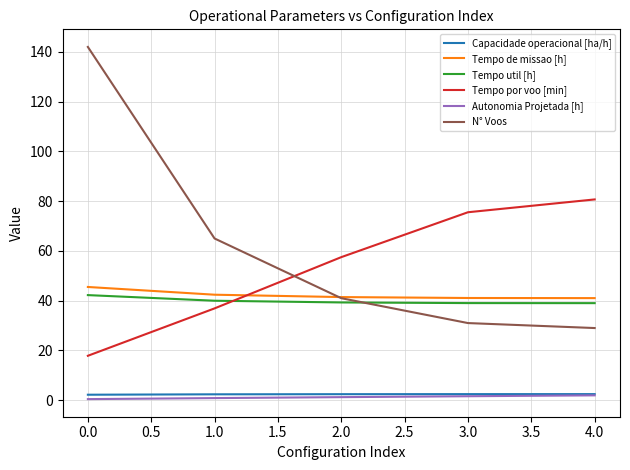

What is the smallest value displayed?

0.4